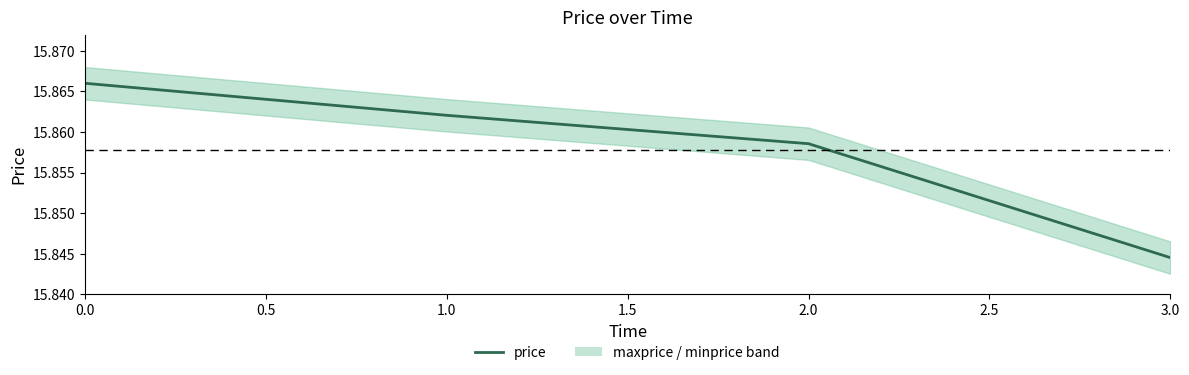

What is the ratio of the value at 2.0 to the value at 0.0?

1.0